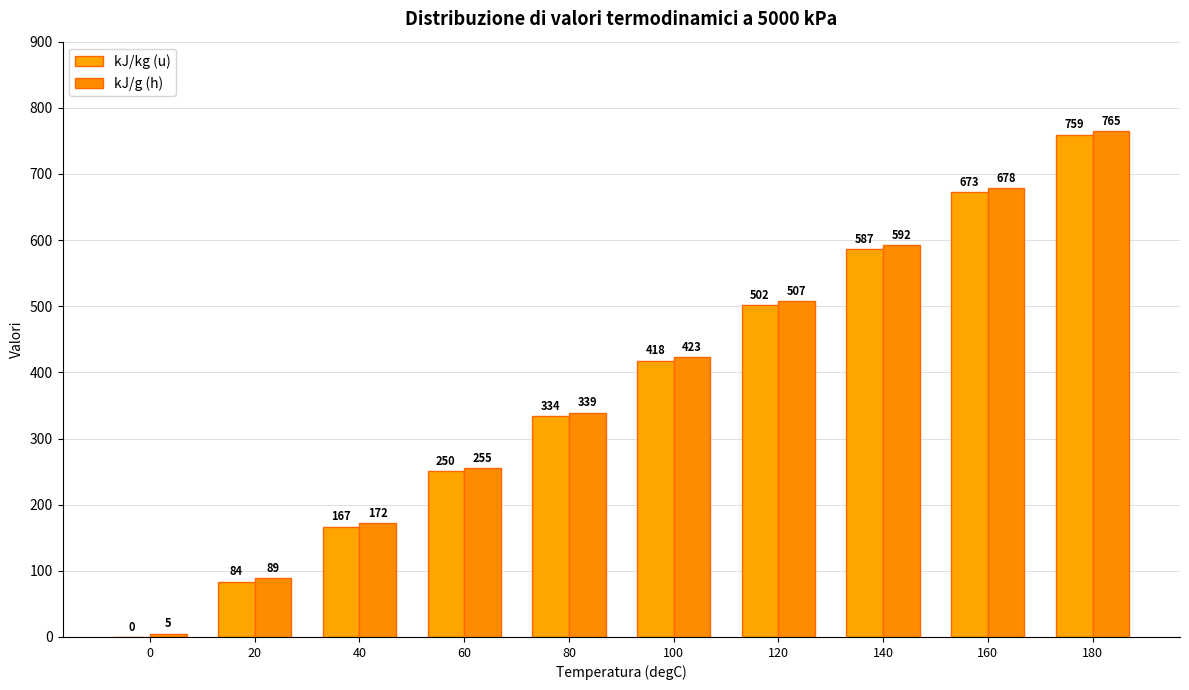

List the series in order of their overall mean, lowest first.

kJ/kg (u), kJ/g (h)